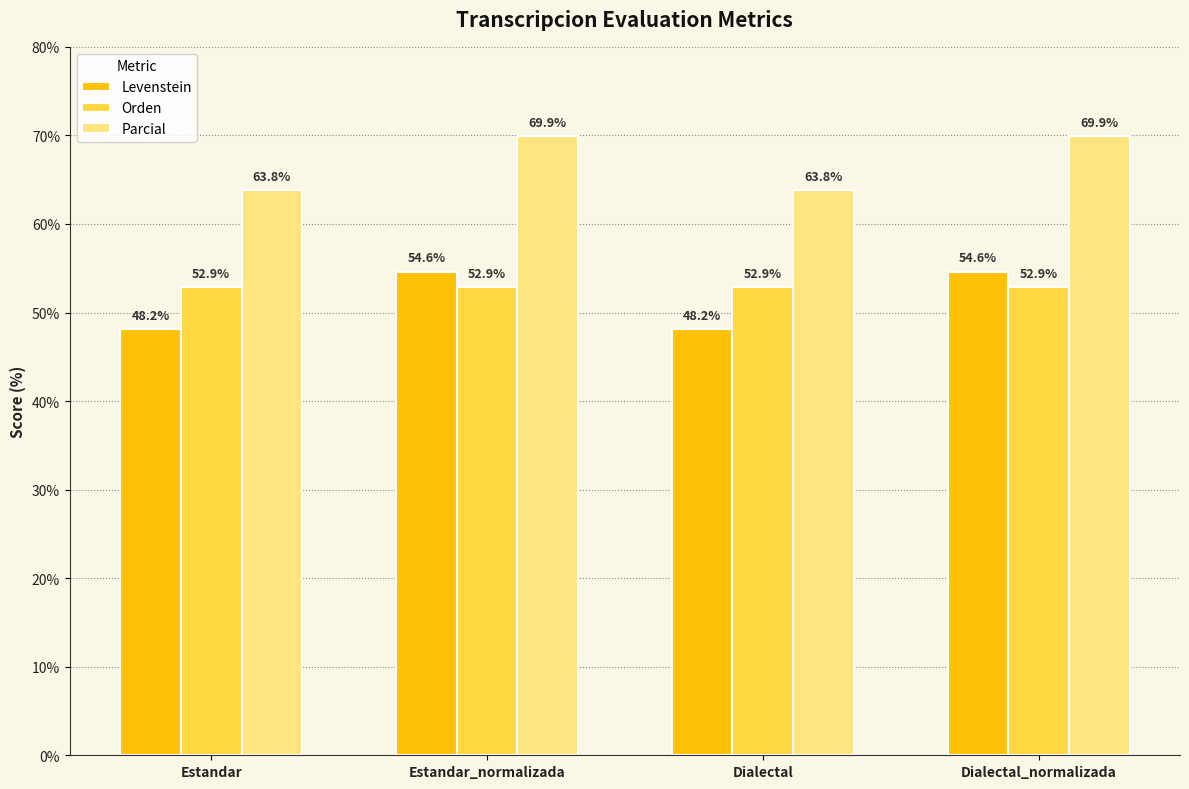

Count the number of categories in the chart.

4